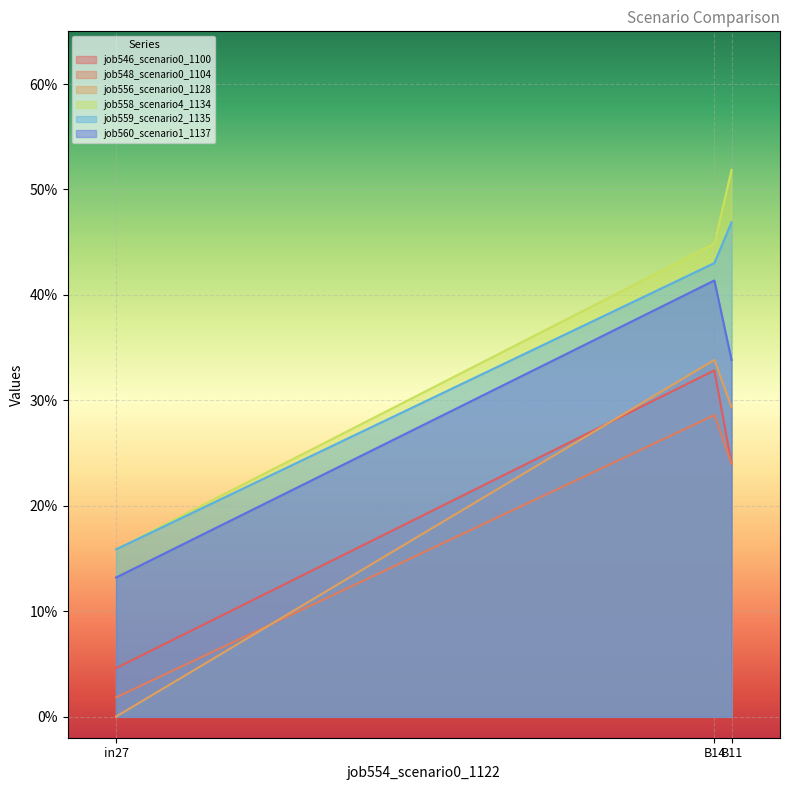

Between B14 and in27, which is larger?

B14